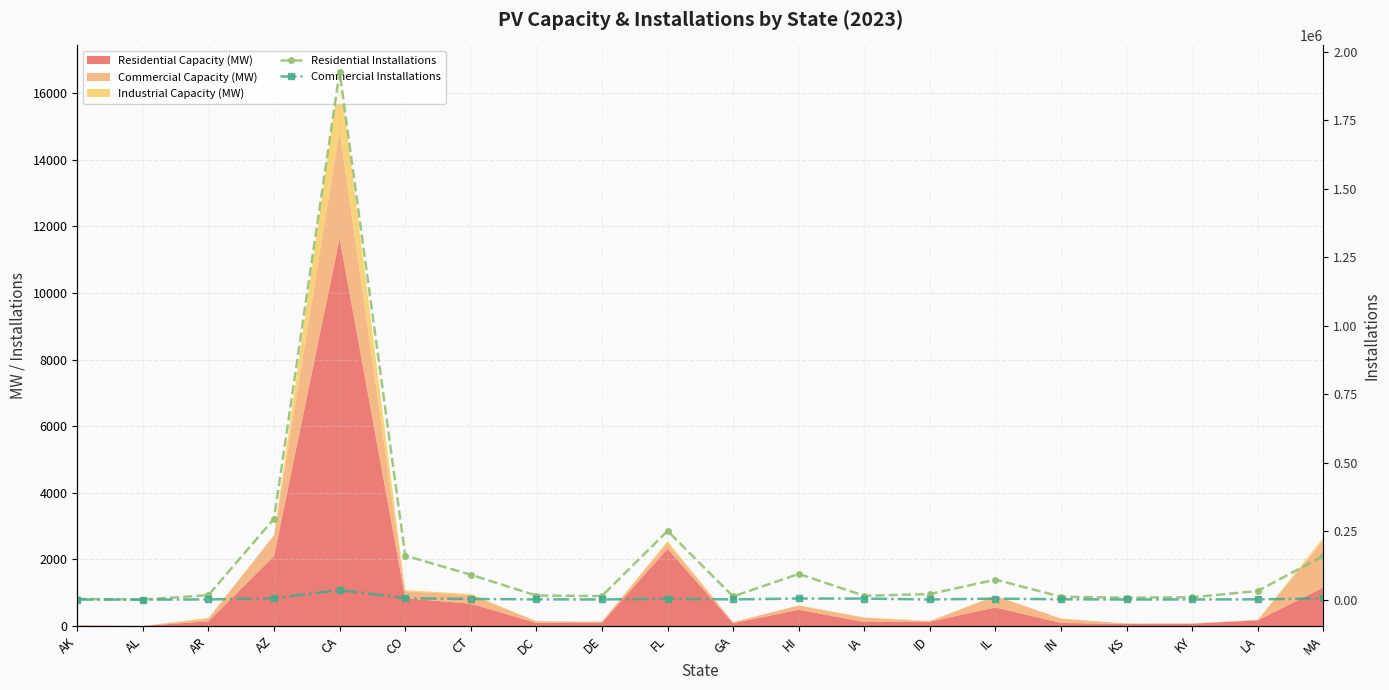

What is the difference between the Residential Installations values at HI and AR?

77246